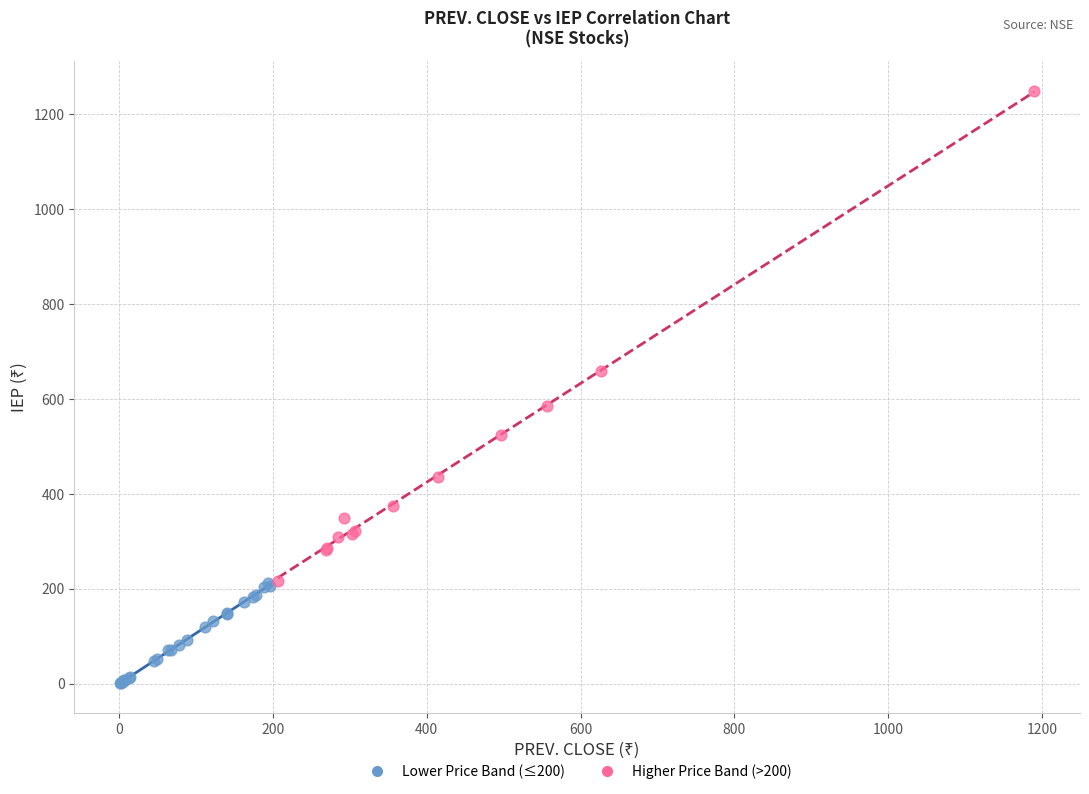

Which series reaches the minimum Y coordinate?

Lower Price Band (≤200)